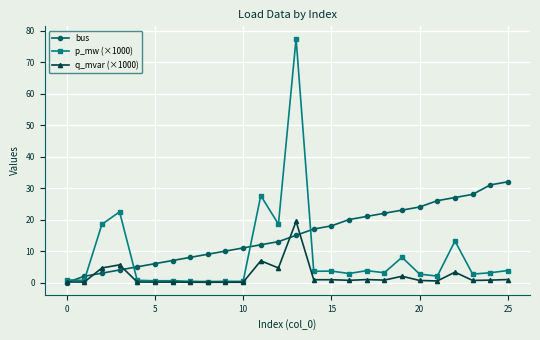

Which series has the largest total across all categories?

bus